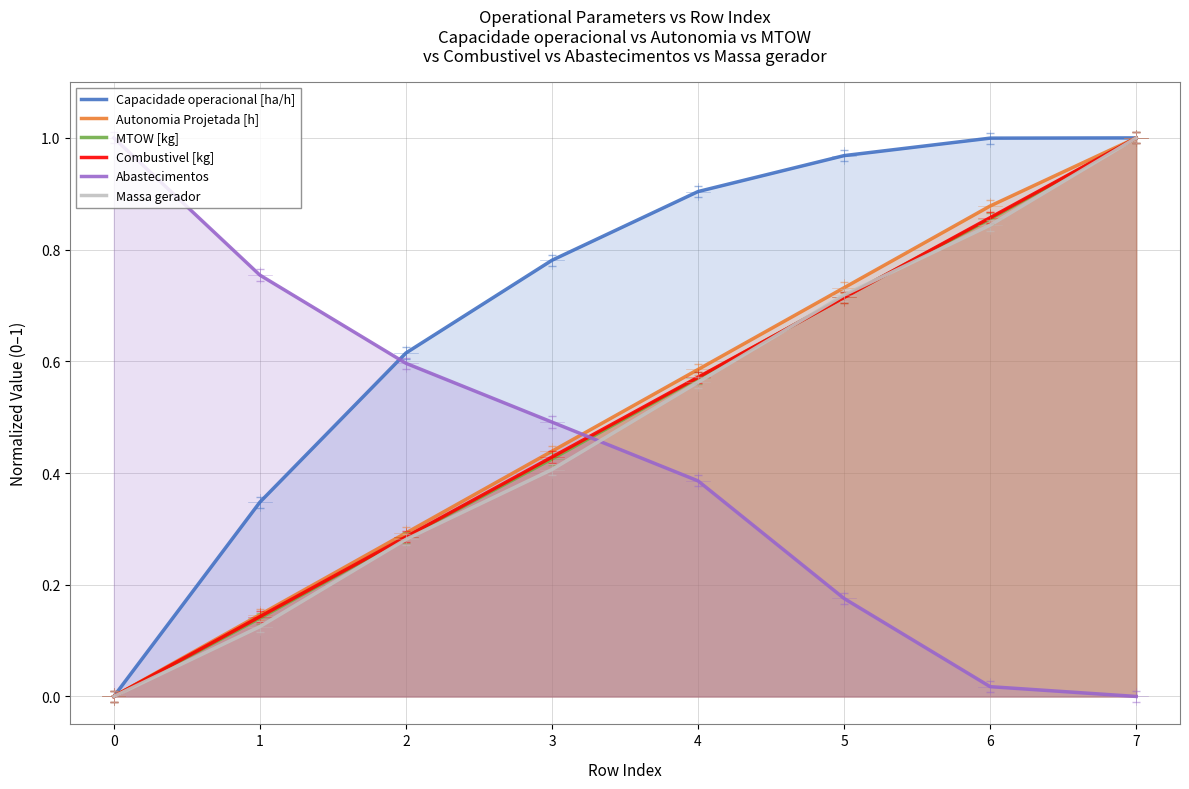

Reading right to left, extract all data points from this chart.

Capacidade operacional [ha/h]: 7=1.0	6=1.0	5=1.0	4=0.9	3=0.8	2=0.6	1=0.3	0=0.0
Autonomia Projetada [h]: 7=1.0	6=0.9	5=0.7	4=0.6	3=0.4	2=0.3	1=0.1	0=0.0
MTOW [kg]: 7=1.0	6=0.9	5=0.7	4=0.6	3=0.4	2=0.3	1=0.1	0=0.0
Combustivel [kg]: 7=1.0	6=0.9	5=0.7	4=0.6	3=0.4	2=0.3	1=0.1	0=0.0
Abastecimentos: 7=0.0	6=0.0	5=0.2	4=0.4	3=0.5	2=0.6	1=0.8	0=1.0
Massa gerador: 7=1.0	6=0.8	5=0.7	4=0.6	3=0.4	2=0.3	1=0.1	0=0.0